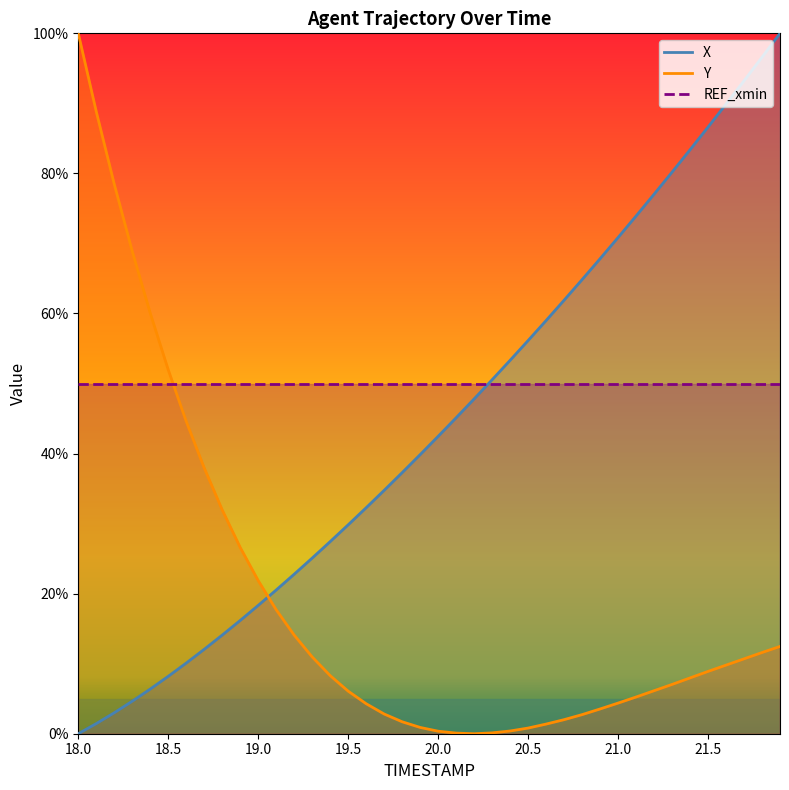

List the labels in order of X value, smallest first.

18.0, 18.1, 18.2, 18.3, 18.4, 18.5, 18.6, 18.7, 18.8, 18.9, 19.0, 19.1, 19.2, 19.3, 19.4, 19.5, 19.6, 19.7, 19.8, 19.9, 20.0, 20.1, 20.2, 20.3, 20.4, 20.5, 20.6, 20.7, 20.8, 20.9, 21.0, 21.1, 21.2, 21.3, 21.4, 21.5, 21.6, 21.7, 21.8, 21.9